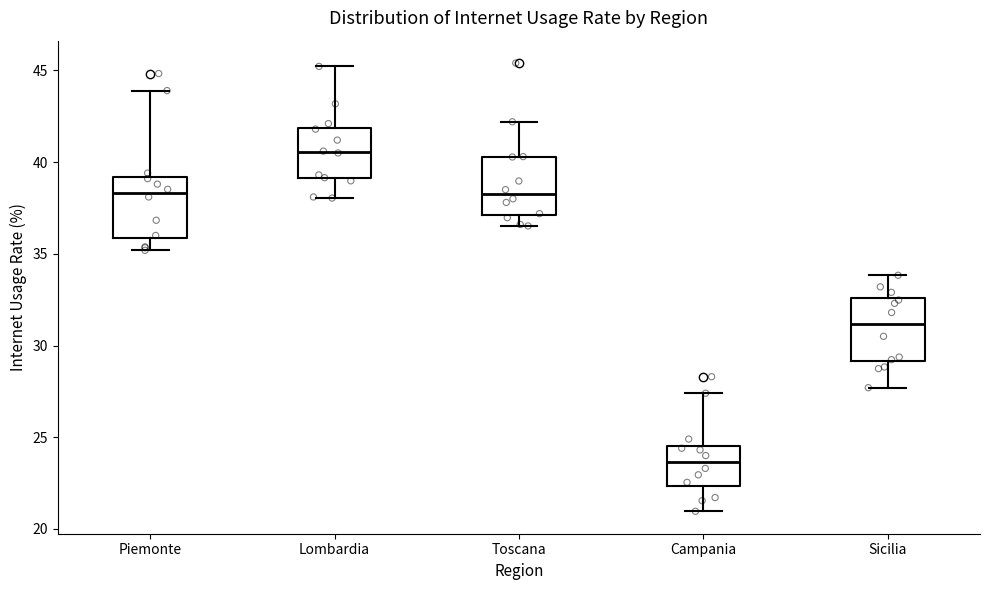

Reading left to right, transcribe this box plot: for each box, give where its median line is, the range the box spans, and where its two whiskers end, as read against the y-axis. The values are not printed on the chart, so give them approximately, as read against the axis.

Piemonte: median 38.5, box 36.0 to 39.0, whiskers 35.0 to 44.0
Lombardia: median 40.5, box 39.0 to 42.0, whiskers 38.0 to 45.0
Toscana: median 38.5, box 37.0 to 40.5, whiskers 36.5 to 42.0
Campania: median 23.5, box 22.5 to 24.5, whiskers 21.0 to 27.5
Sicilia: median 31.0, box 29.0 to 32.5, whiskers 27.5 to 34.0